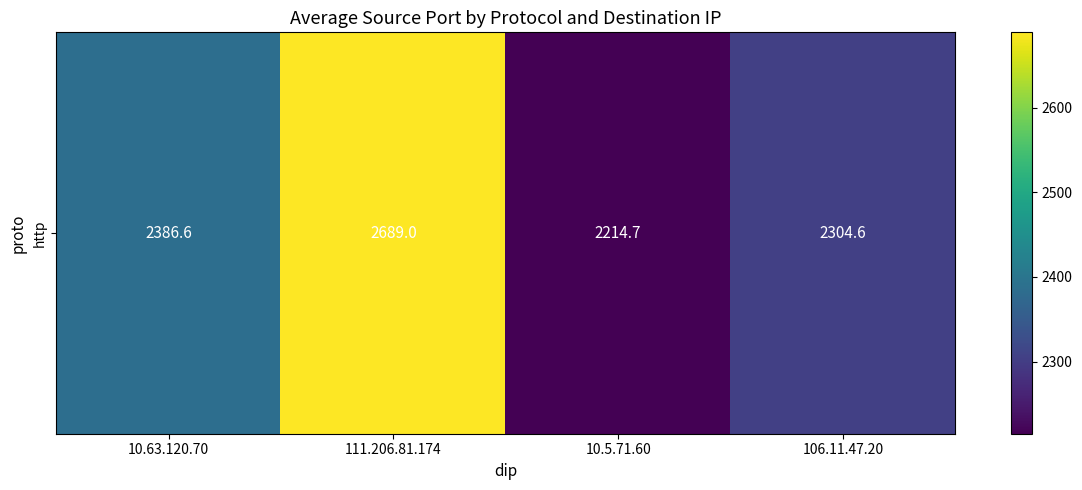

The chart shows a value of 2386.6 at 10.63.120.70. True or false?

True